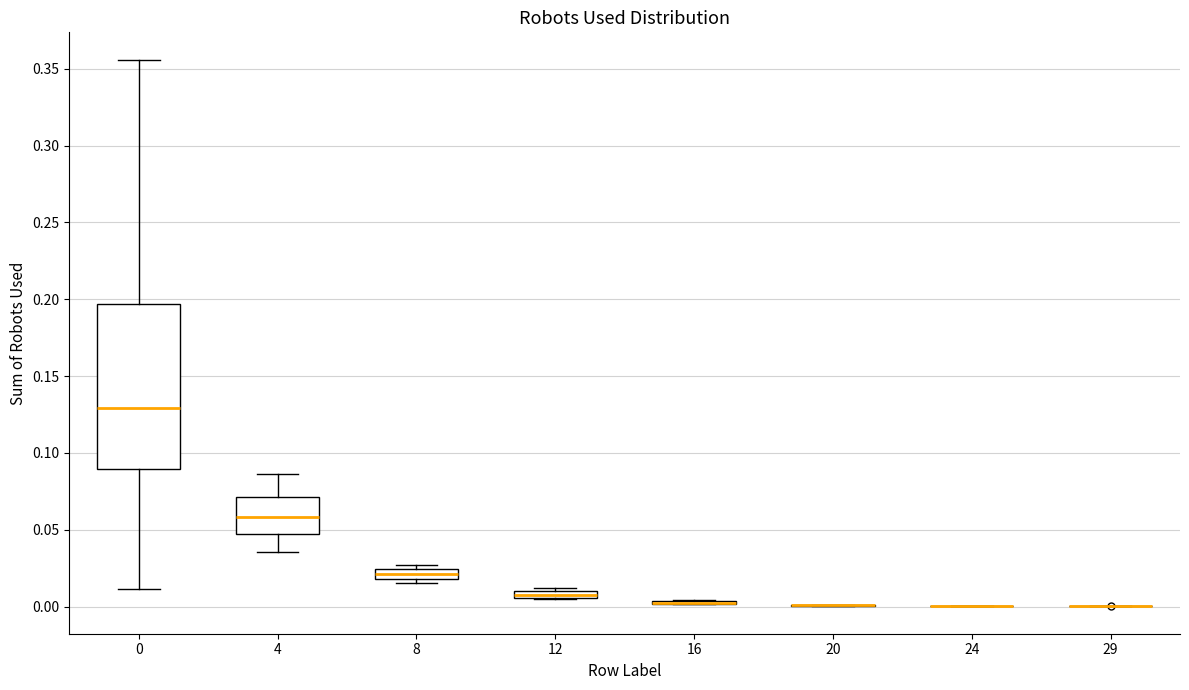

Where is the lower edge of the box at x = 8 on the y-axis? The values are not printed on the chart, so give them approximately, as read against the axis.

0.020